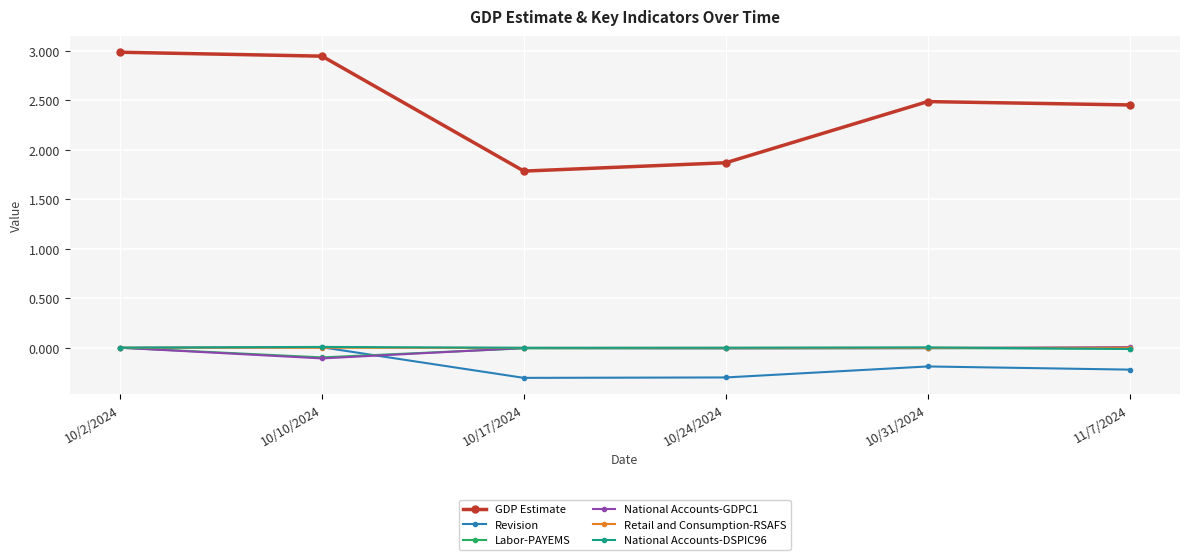

What is the label of the 3rd point from the right?

10/24/2024